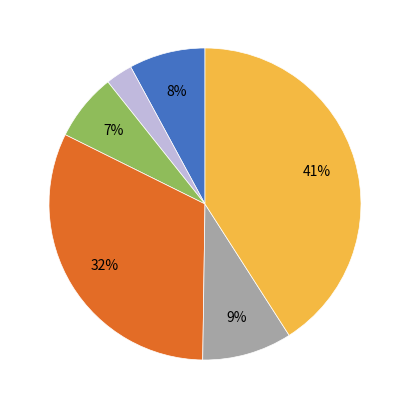

To the nearest percent, what is the average slice percentage?

17%